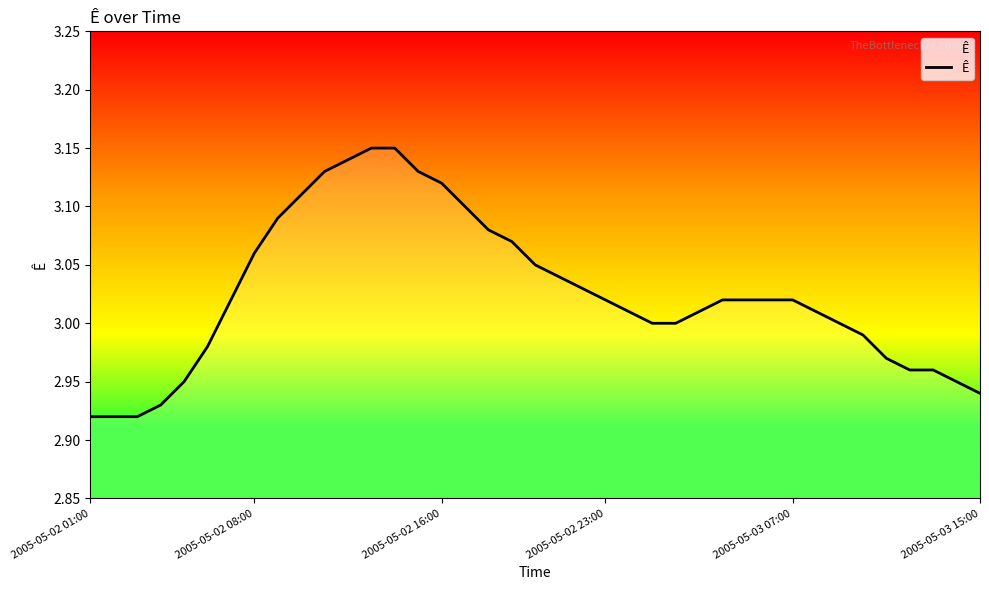

What is the average value?

3.0